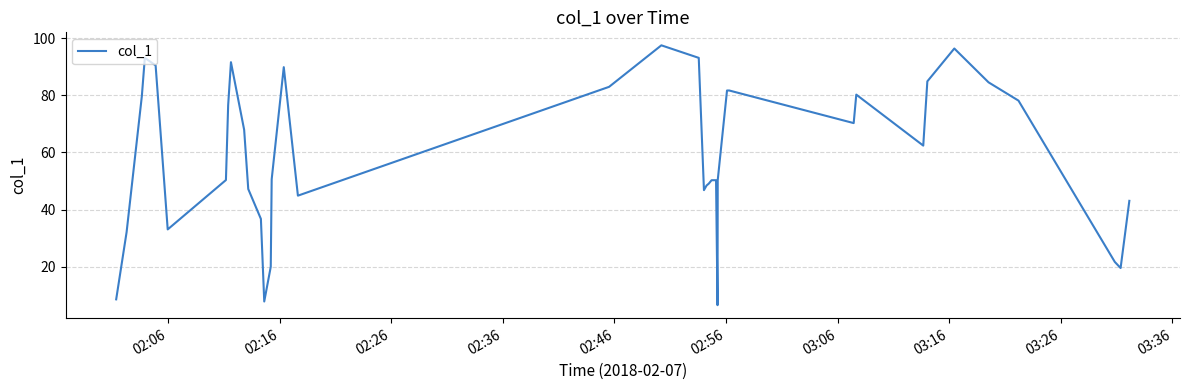

What is the maximum value shown in the chart?

97.4